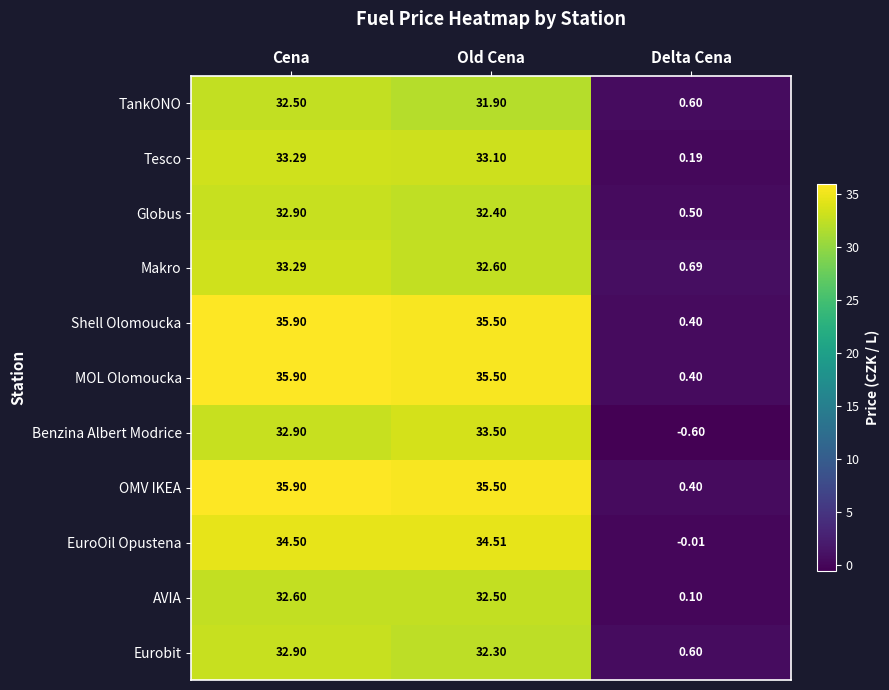

Is the value of OMV IKEA at Old Cena greater than the value of EuroOil Opustena at Delta Cena?

Yes